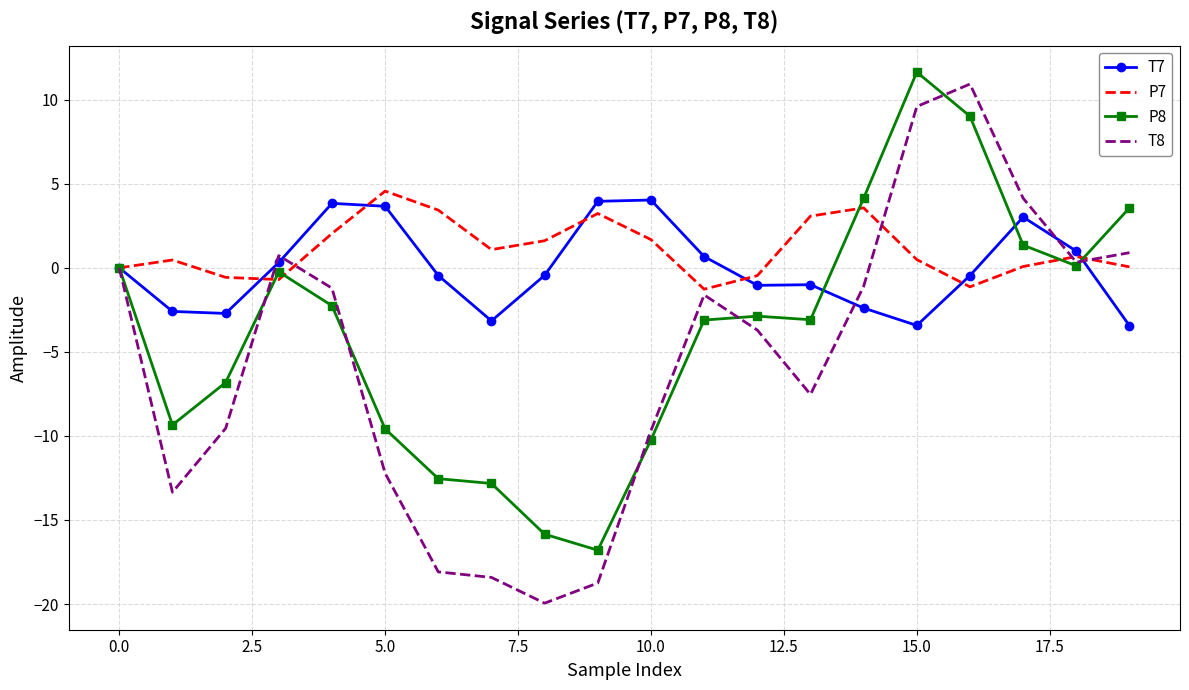

How many series are shown in this chart?

4